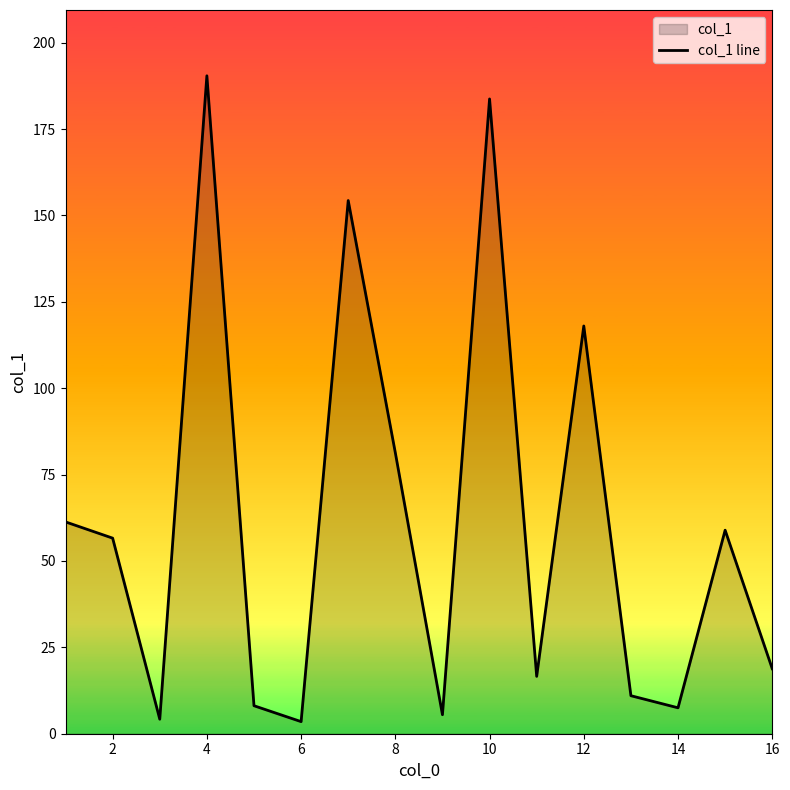

Between 14 and 8, which is larger?

8